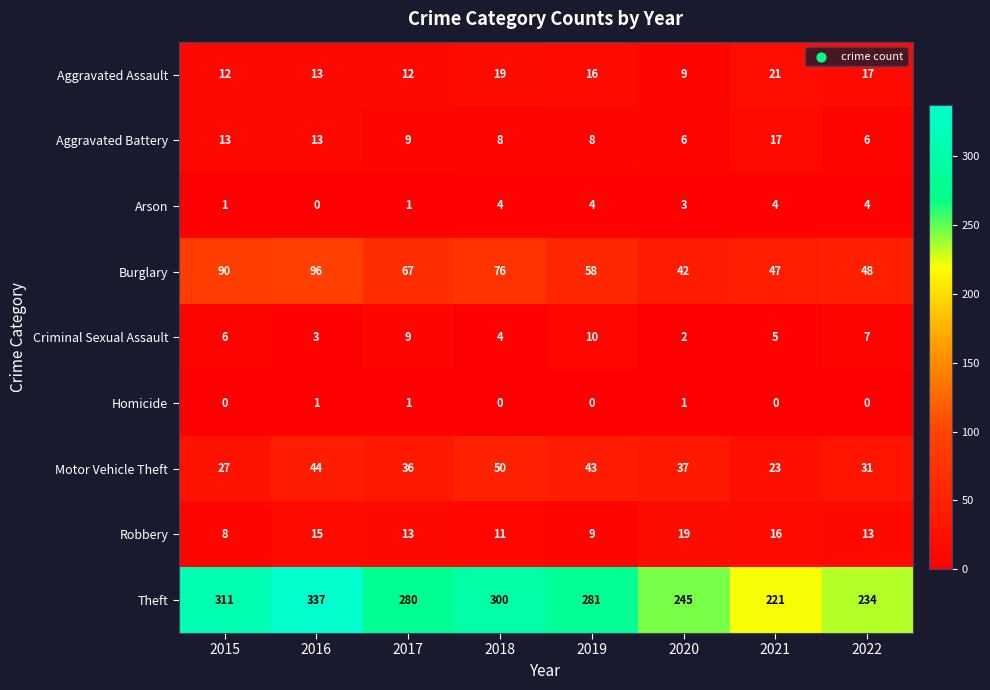

At which label does Aggravated Battery first exceed 9?

2015